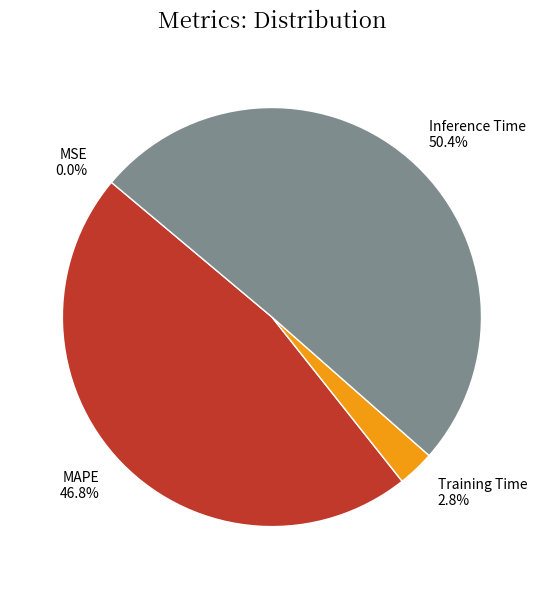

How much of the chart is everything except MAPE?

53.2%